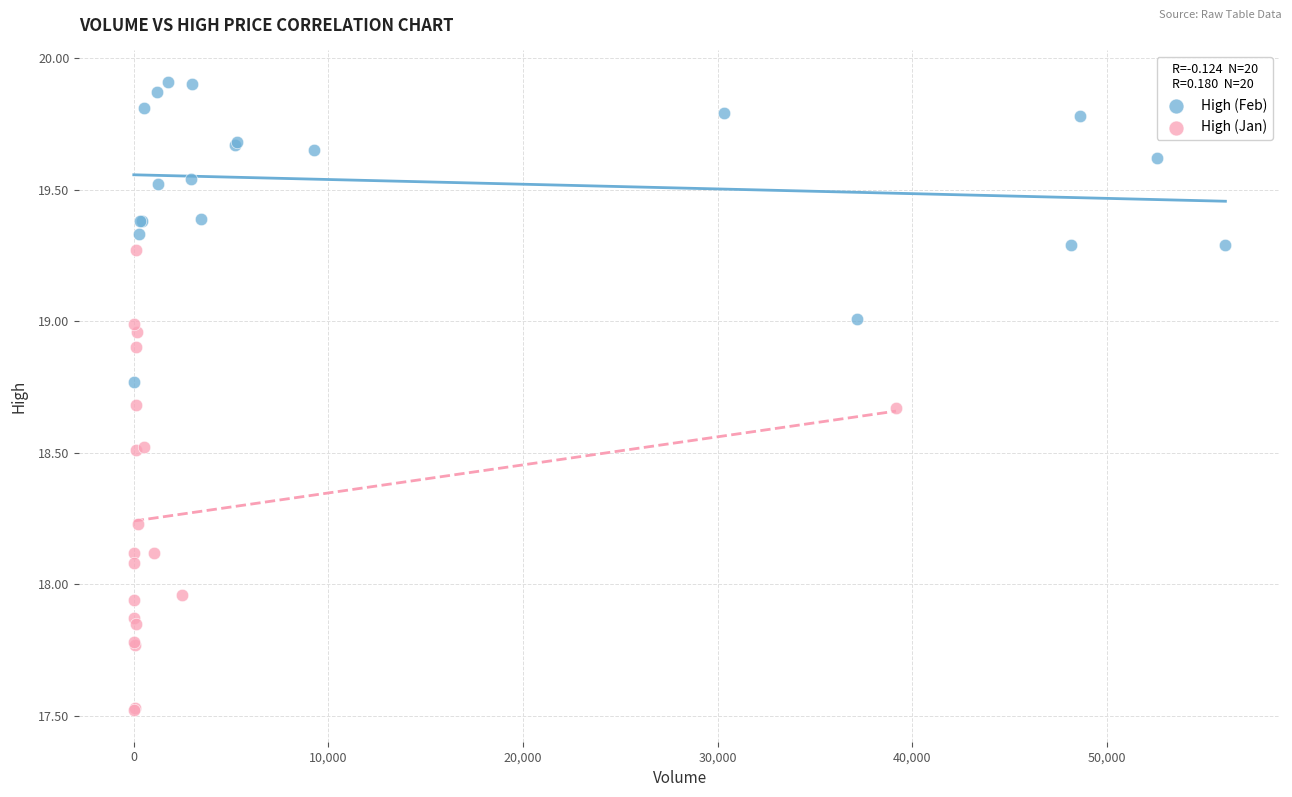

Which series contains the lowest Y value?

High (Jan)